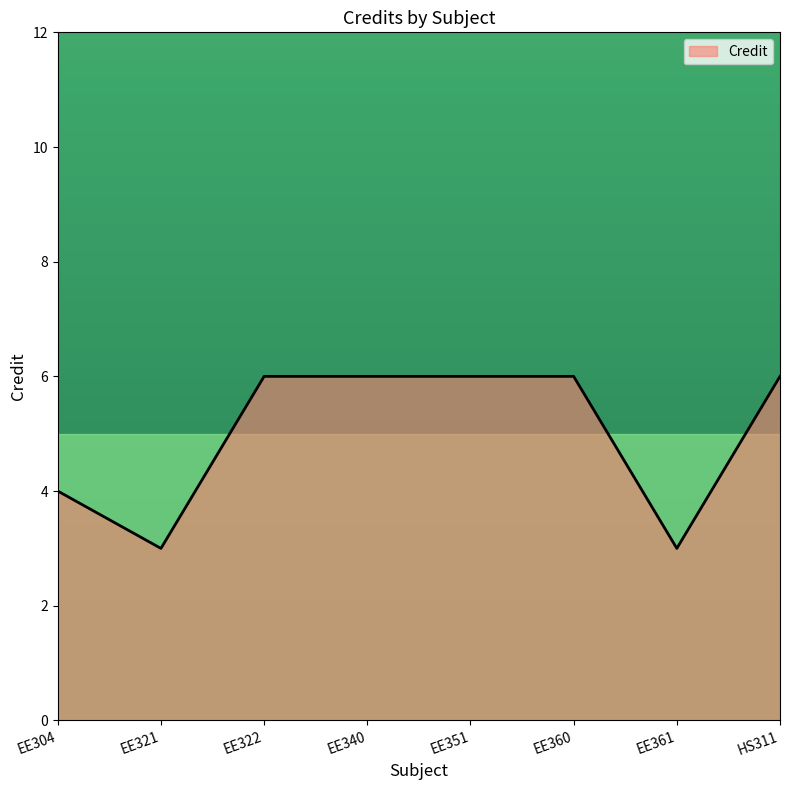

What is the smallest value displayed?

3